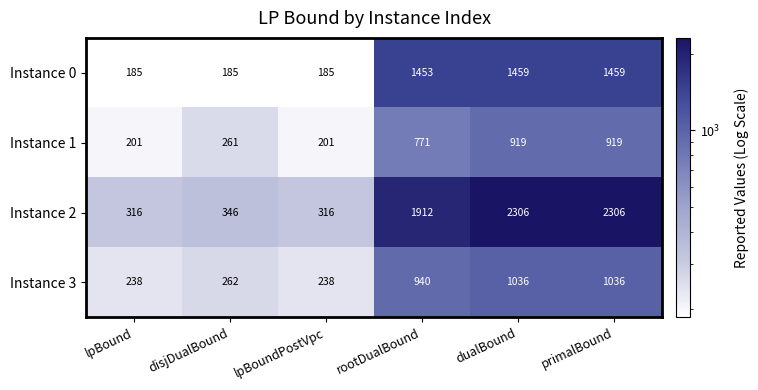

Which series has the largest total across all categories?

Instance 2